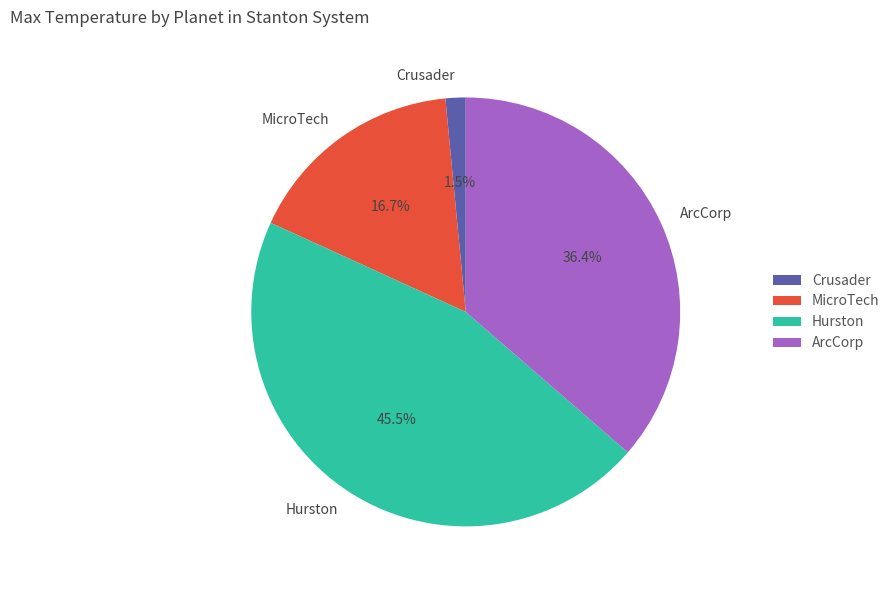

Is Hurston the majority of the pie?

No